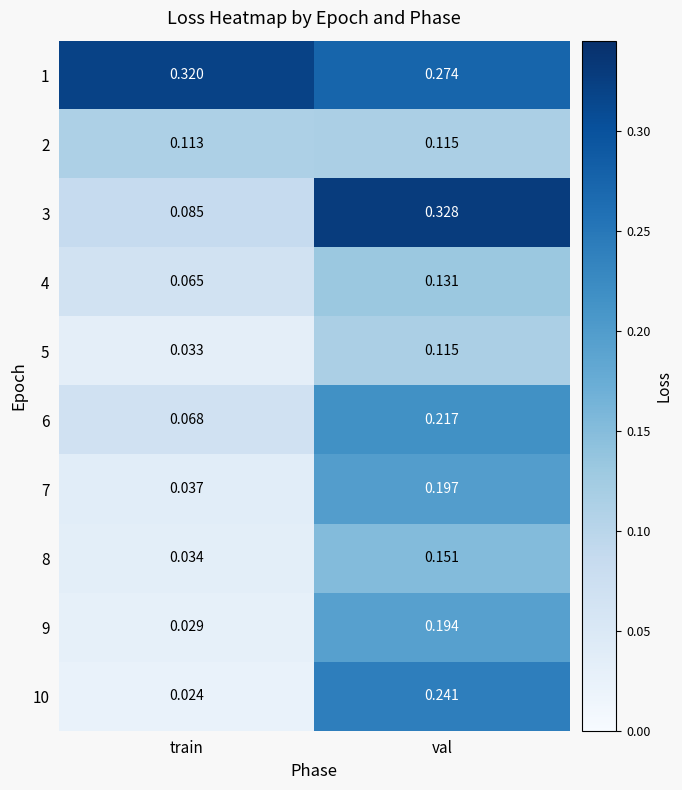

Where is 7 nearest to the value 0?

train